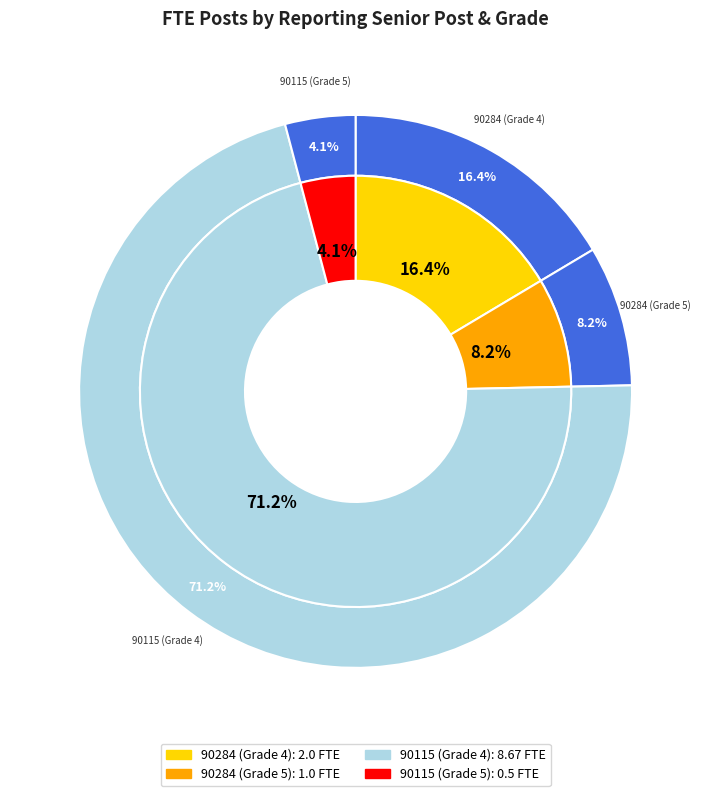

Is it true that 90115 (Grade 4) is 63% of the pie?

False